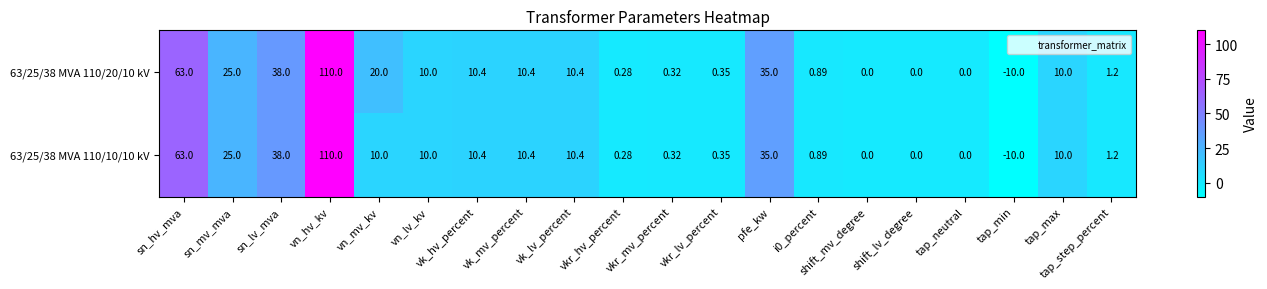

Which category has the highest value in the 63/25/38 MVA 110/20/10 kV series?

vn_hv_kv